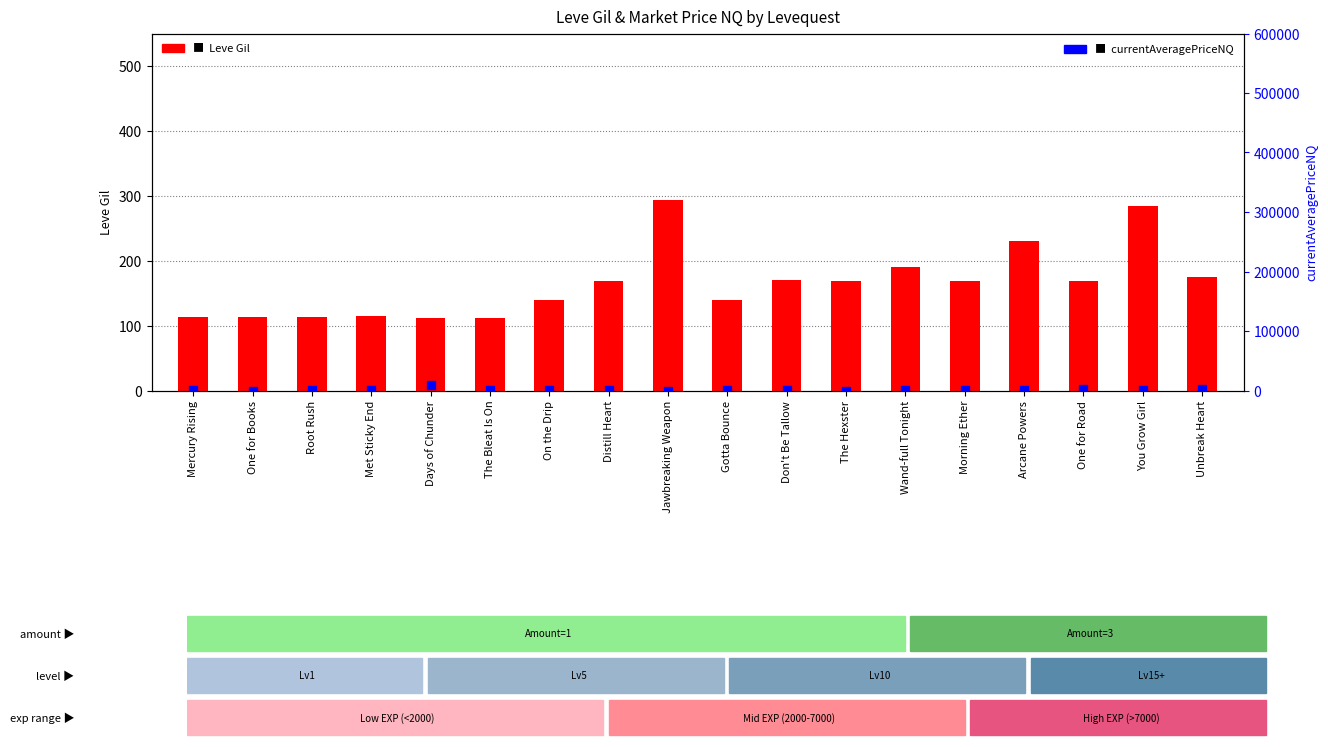

Which series has the widest spread of Y values?

currentAveragePriceNQ (NQ)